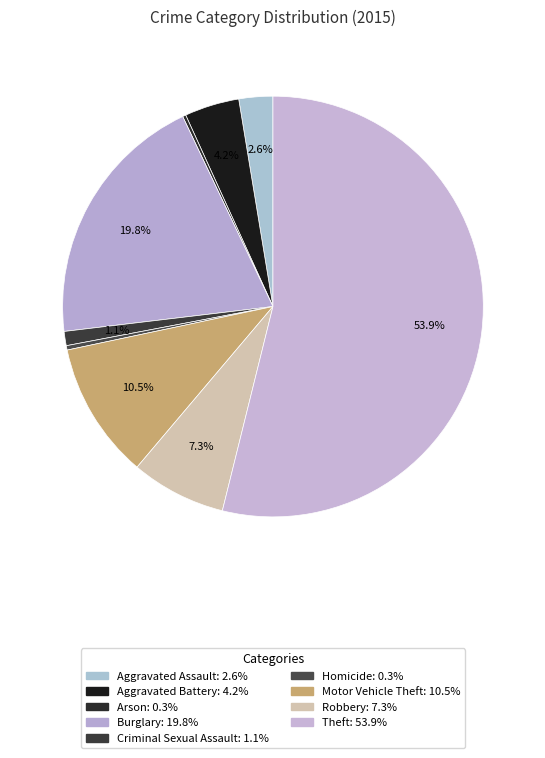

To the nearest percent, what percentage of the pie is Criminal Sexual Assault?

1%